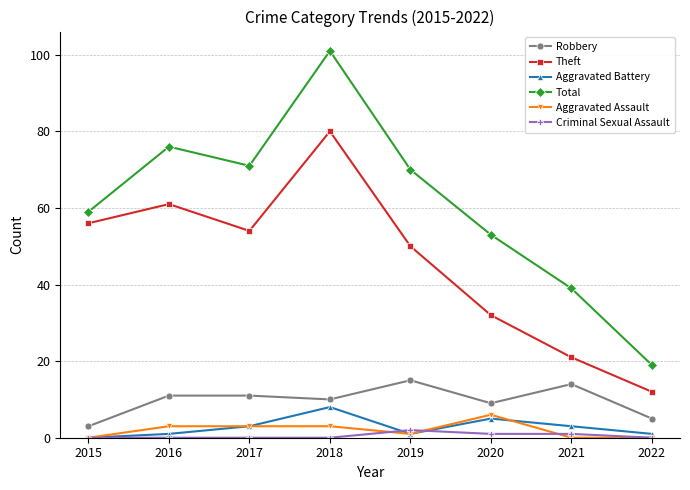

Rank the series at 2016 from lowest to highest value.

Criminal Sexual Assault, Aggravated Battery, Aggravated Assault, Robbery, Theft, Total